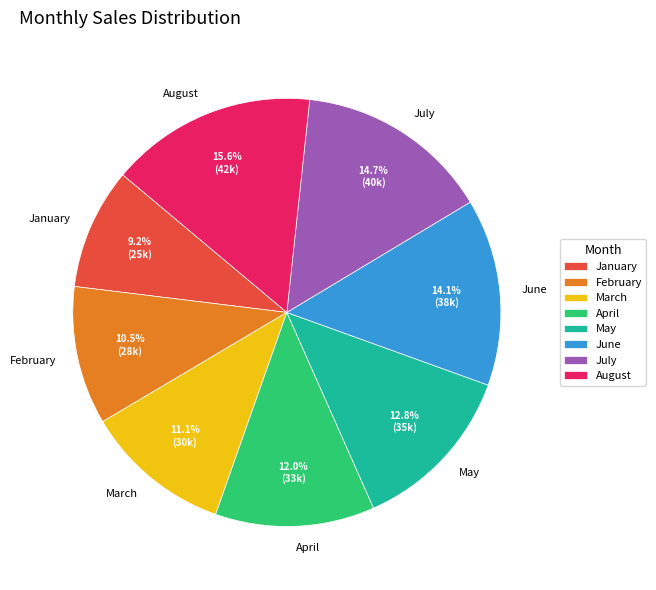

To the nearest percent, what portion does March represent?

11%